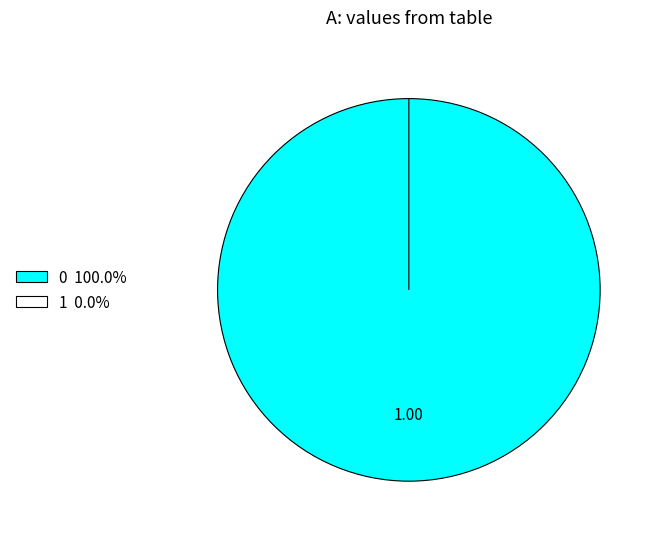

Which category has the smallest portion of the pie?

1